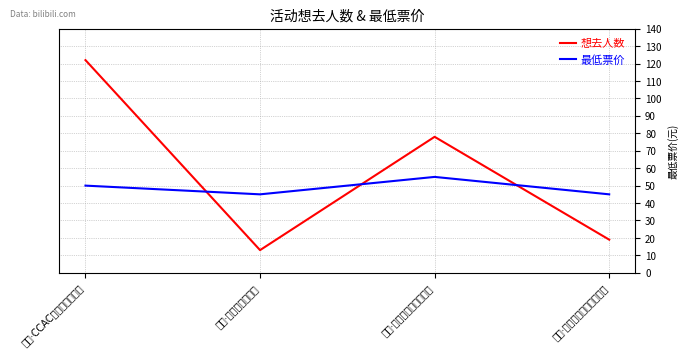

After their last crossing, which series has the higher values: 最低票价 or 想去人数?

最低票价